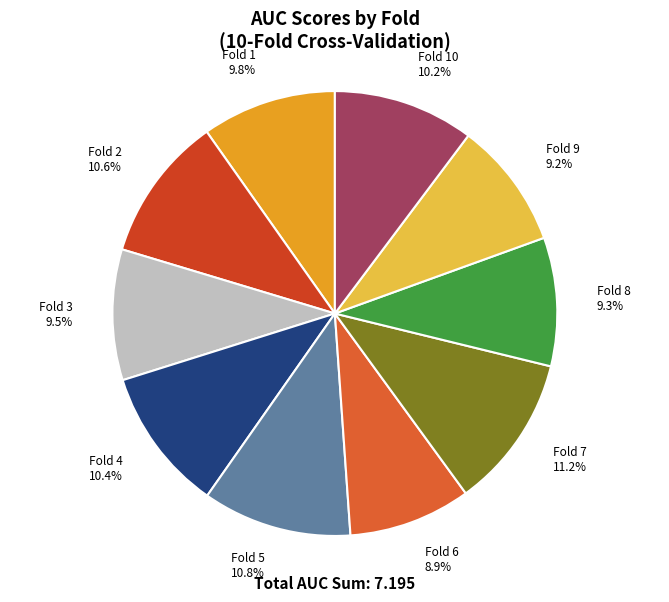

To the nearest percent, what is the combined percentage of Fold 10 and Fold 3?

20%